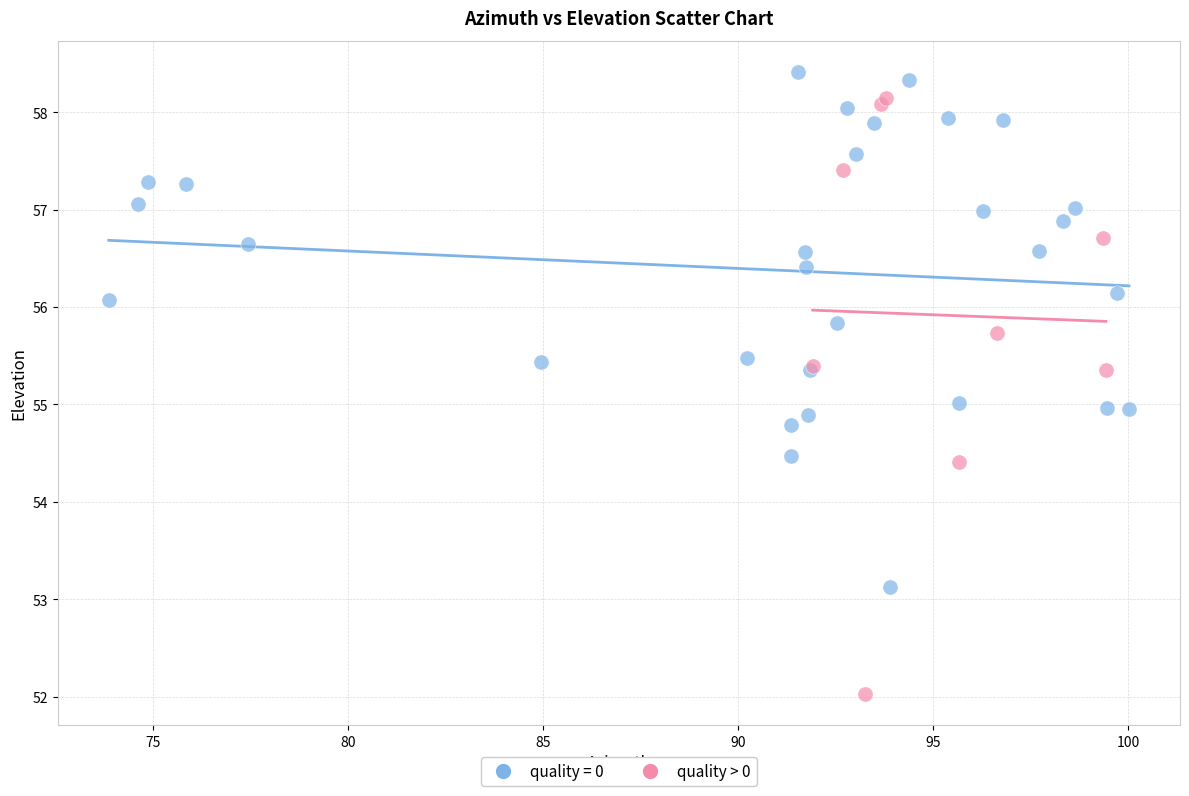

Which series contains the lowest Y value?

quality > 0